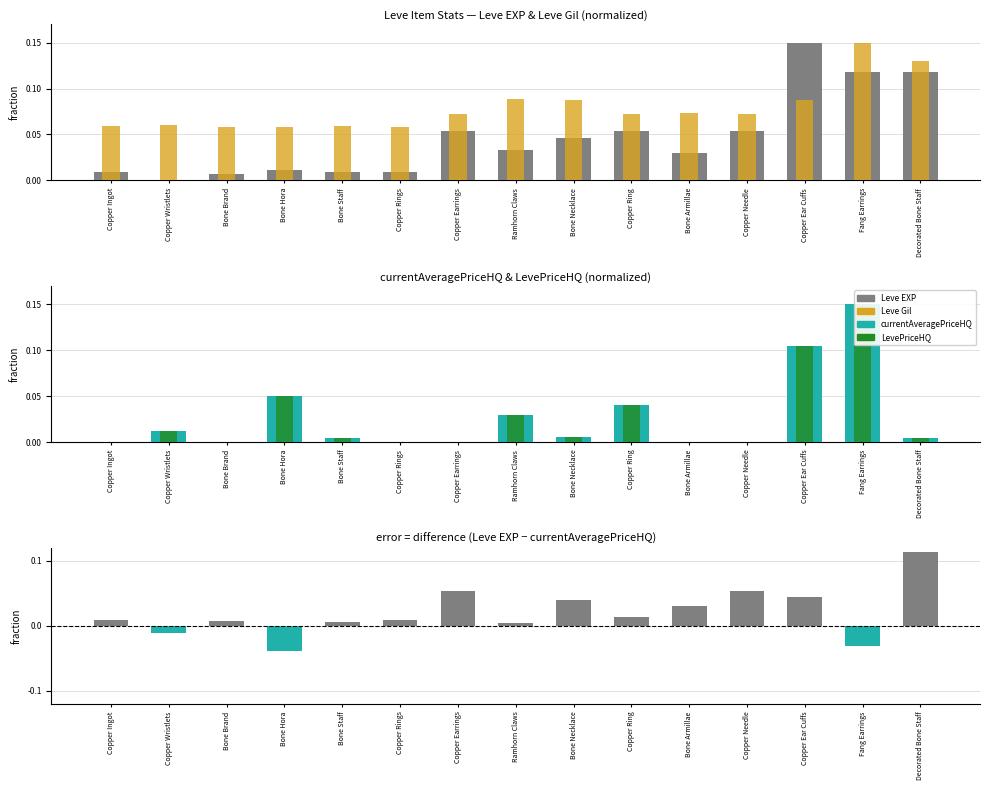

The Leve Gil series shows 0.1 at Copper Earrings. True or false?

False